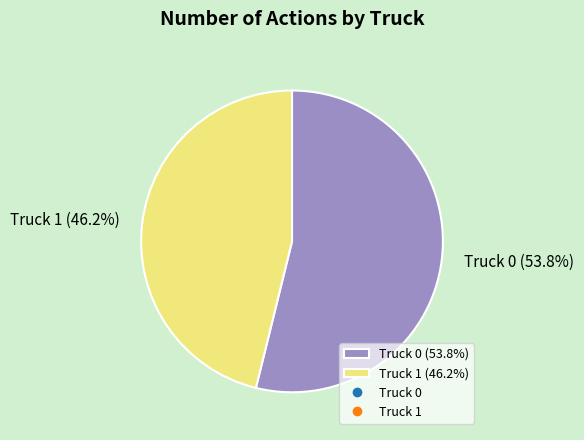

Does Truck 1 account for over 50% of the chart?

No